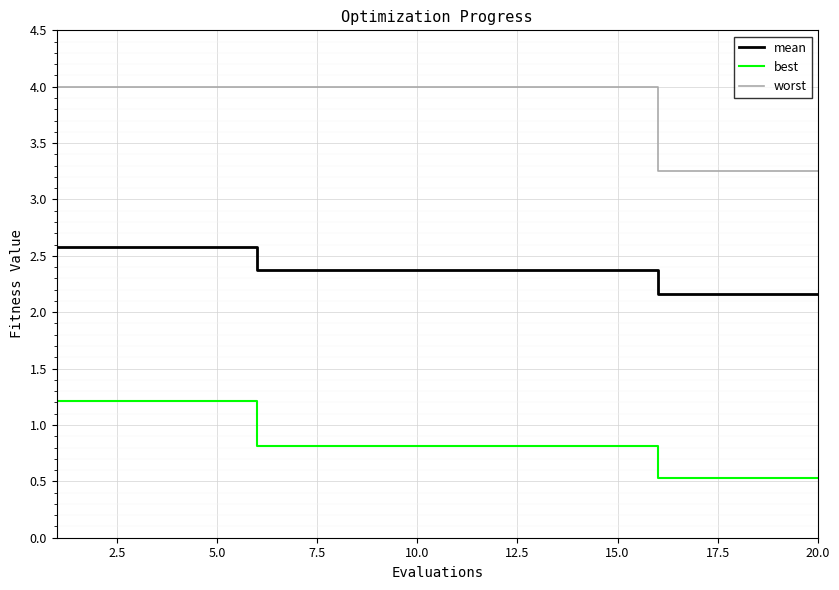

Which series has the largest total across all categories?

worst